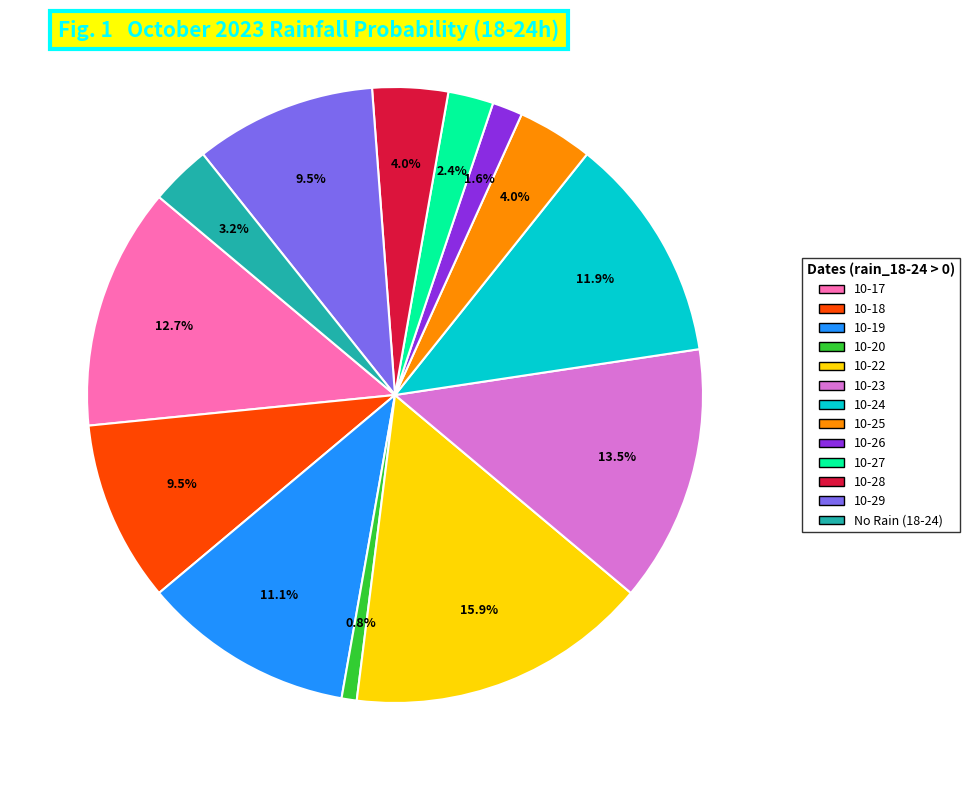

Does any single category account for the majority?

No